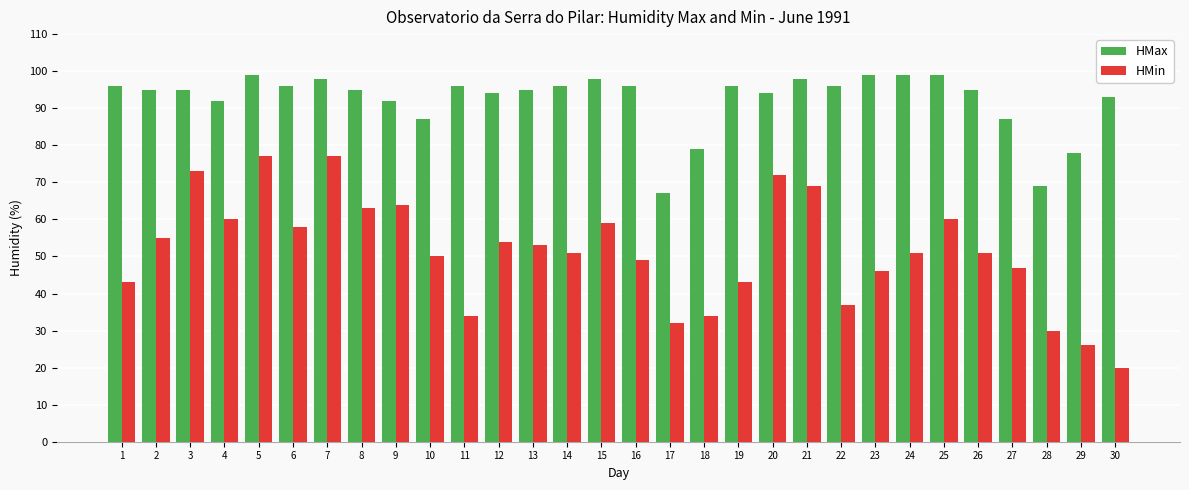

At which label does HMin first exceed 51?

2